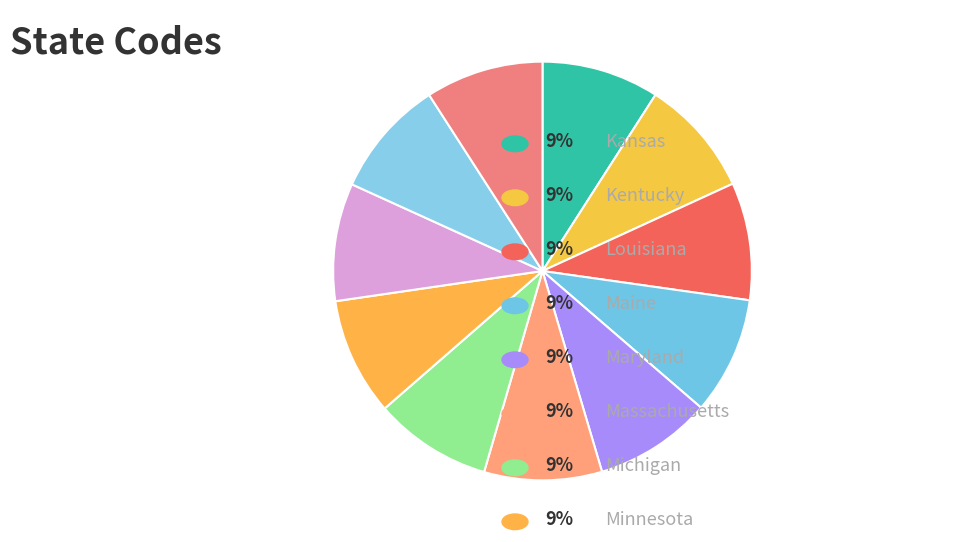

How many segments does this pie chart have?

11